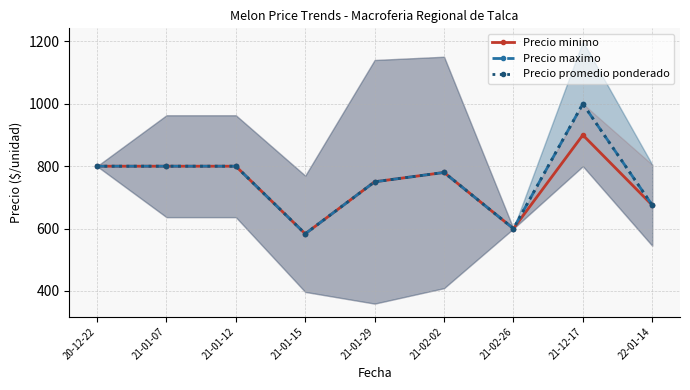

Reading left to right, extract all data points from this chart.

Precio minimo: 20-12-22=800.0	21-01-07=800.0	21-01-12=800.0	21-01-15=583.3	21-01-29=750.0	21-02-02=780.0	21-02-26=600.0	21-12-17=900.0	22-01-14=675.0
Precio maximo: 20-12-22=800.0	21-01-07=800.0	21-01-12=800.0	21-01-15=583.3	21-01-29=750.0	21-02-02=780.0	21-02-26=600.0	21-12-17=1000.0	22-01-14=675.0
Precio promedio ponderado: 20-12-22=800.0	21-01-07=800.0	21-01-12=800.0	21-01-15=583.3	21-01-29=750.0	21-02-02=780.0	21-02-26=600.0	21-12-17=1000.0	22-01-14=675.0